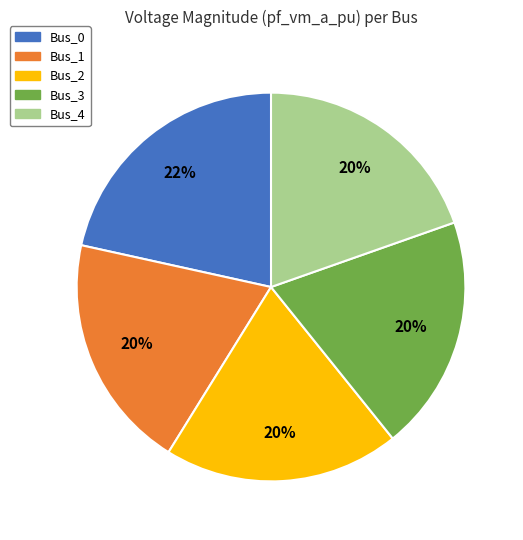

What percentage is the Bus_3 slice, to the nearest percent?

20%